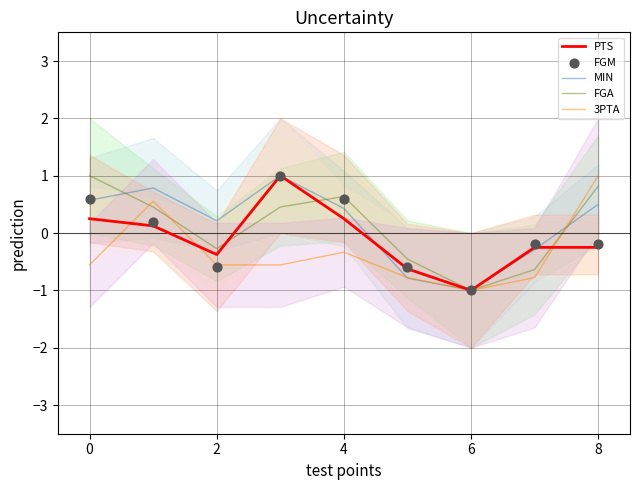

Which series reaches the maximum Y coordinate?

PTS